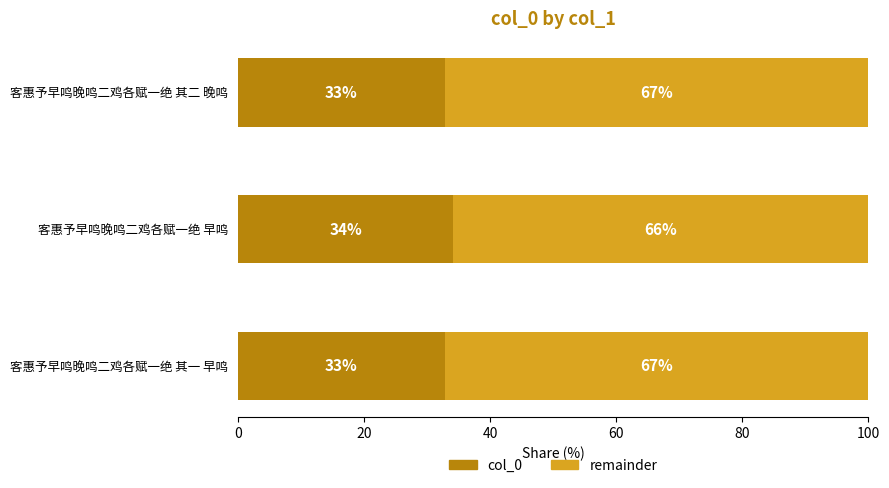

What position from the left is 客惠予早鸣晚鸣二鸡各赋一绝 其一 早鸣?

1